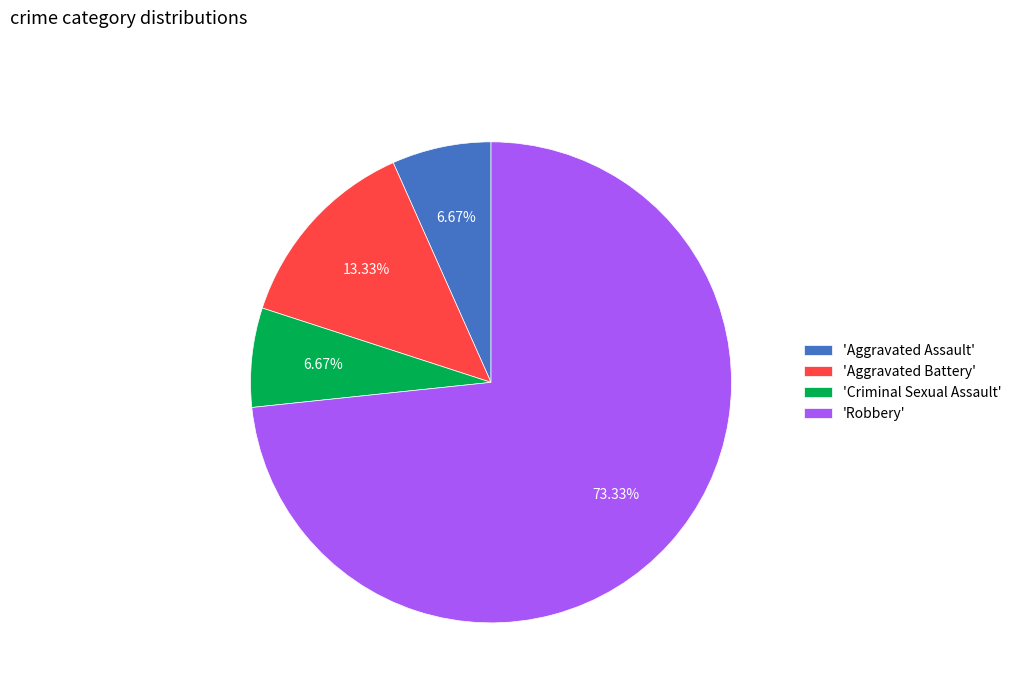

How many slices are in this pie chart?

4